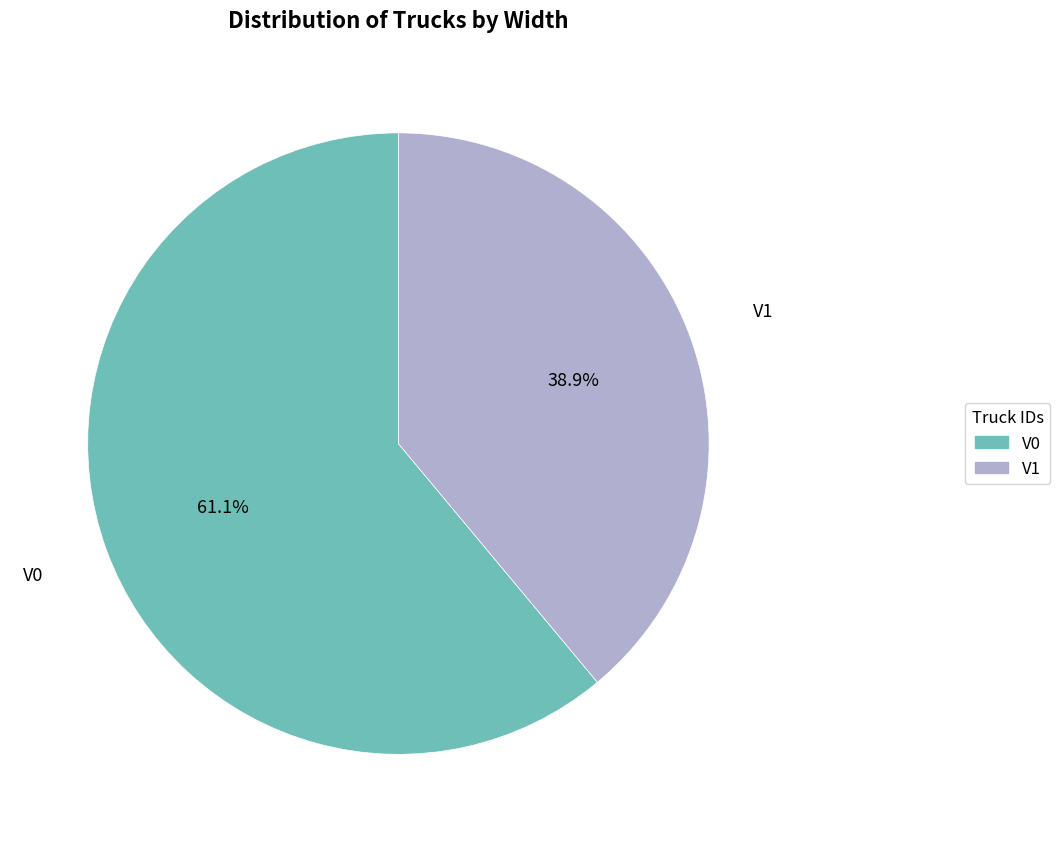

The V1 slice represents 39% of the pie. True or false?

True